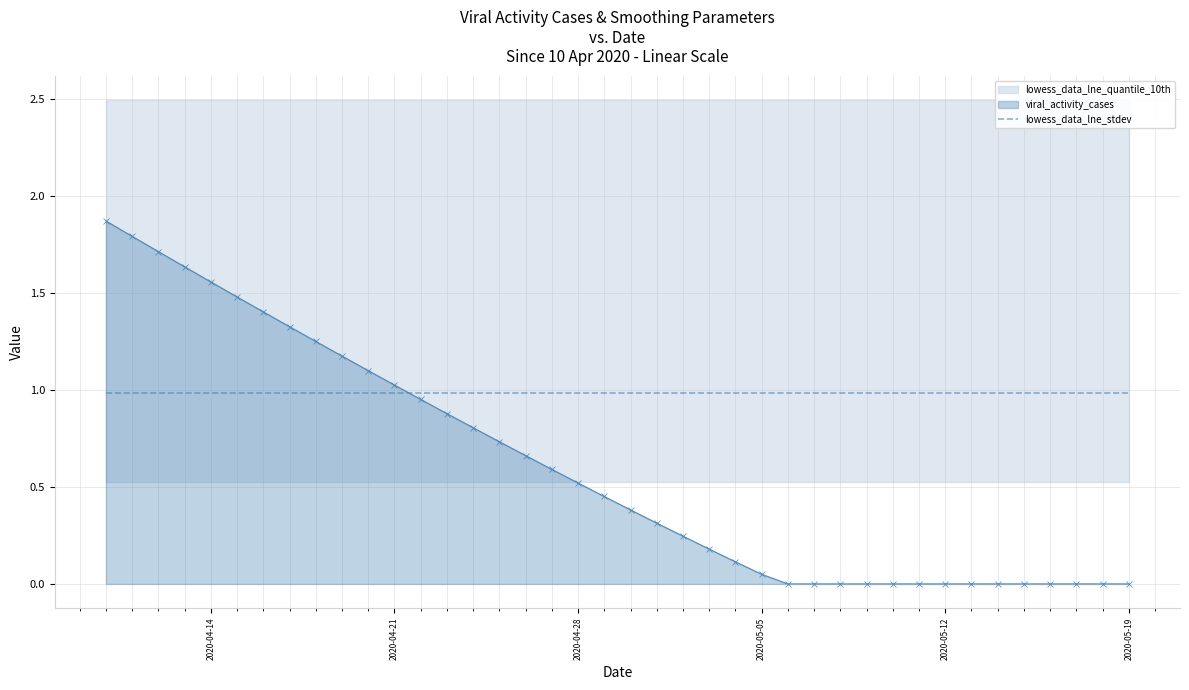

Reading left to right, what are all the values shown in this chart?

viral_activity_cases: 1.9	1.8	1.7	1.6	1.6	1.5	1.4	1.3	1.2	1.2	1.1	1.0	1.0	0.9	0.8	0.7	0.7	0.6	0.5	0.5	0.4	0.3	0.2	0.2	0.1	0.0	0.0	0.0	0.0	0.0	0.0	0.0	0.0	0.0	0.0	0.0	0.0	0.0	0.0	0.0
lowess_data_lne_quantile_10th: 1.5	1.5	1.5	1.5	1.5	1.5	1.5	1.5	1.5	1.5	1.5	1.5	1.5	1.5	1.5	1.5	1.5	1.5	1.5	1.5	1.5	1.5	1.5	1.5	1.5	1.5	1.5	1.5	1.5	1.5	1.5	1.5	1.5	1.5	1.5	1.5	1.5	1.5	1.5	1.5
lowess_data_lne_stdev: 1.0	1.0	1.0	1.0	1.0	1.0	1.0	1.0	1.0	1.0	1.0	1.0	1.0	1.0	1.0	1.0	1.0	1.0	1.0	1.0	1.0	1.0	1.0	1.0	1.0	1.0	1.0	1.0	1.0	1.0	1.0	1.0	1.0	1.0	1.0	1.0	1.0	1.0	1.0	1.0